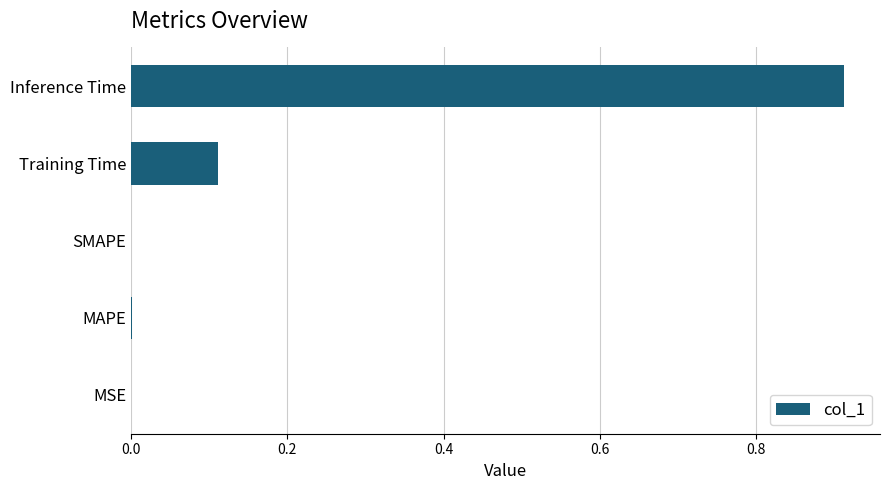

Which has a higher value, MAPE or Training Time?

Training Time